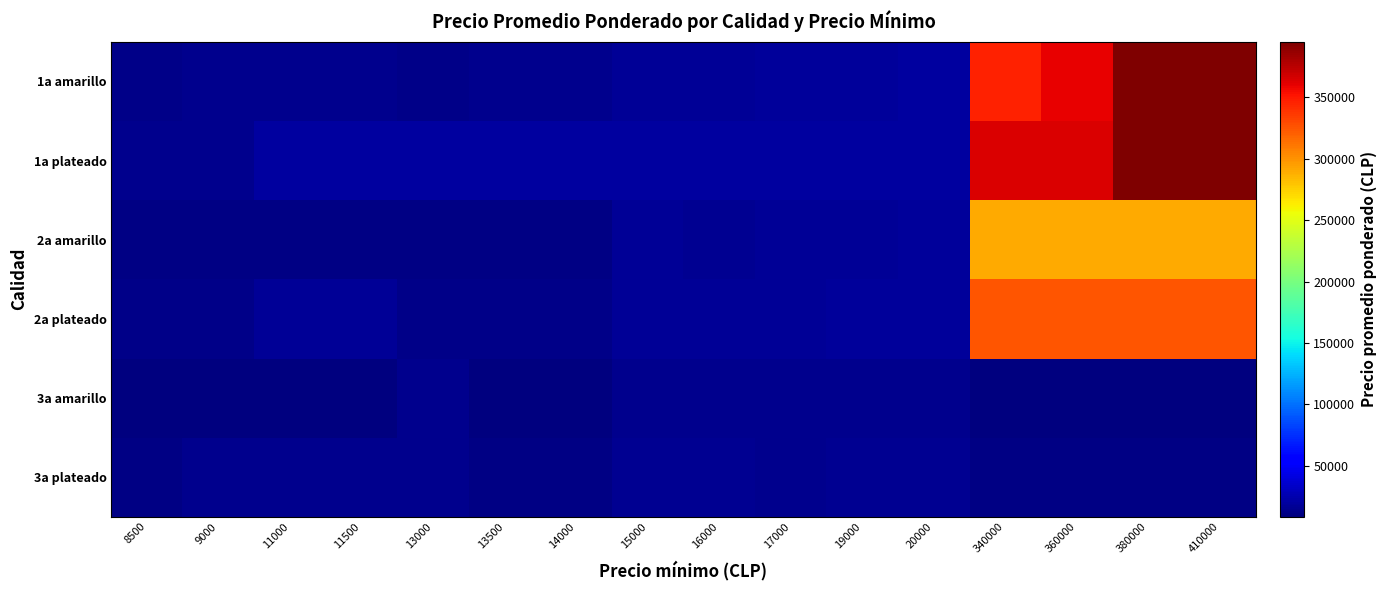

What is the minimum value shown in the chart?

8773